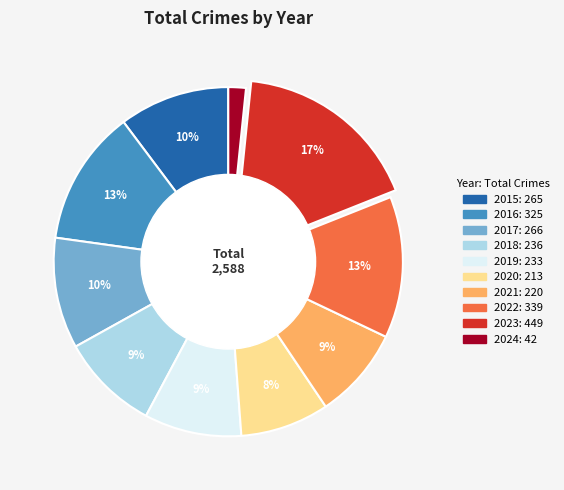

Which category has the biggest portion of the pie?

2023